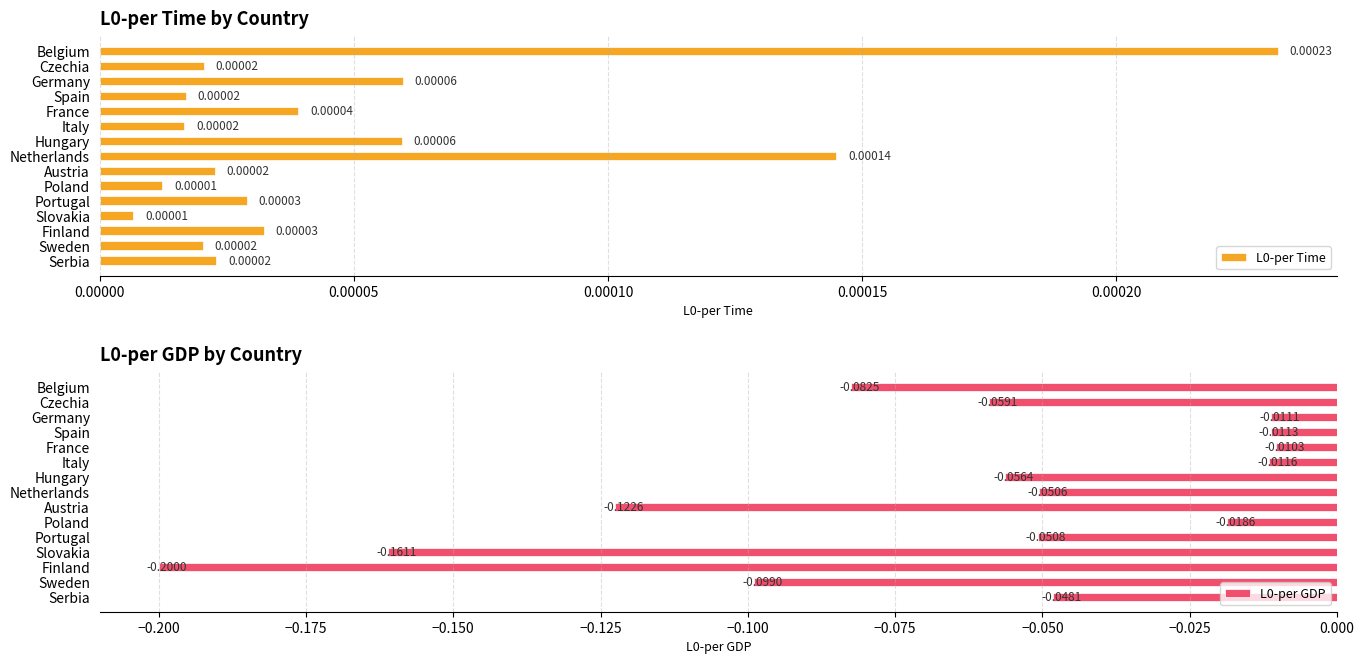

At how many categories does at least one series exceed 0?

15